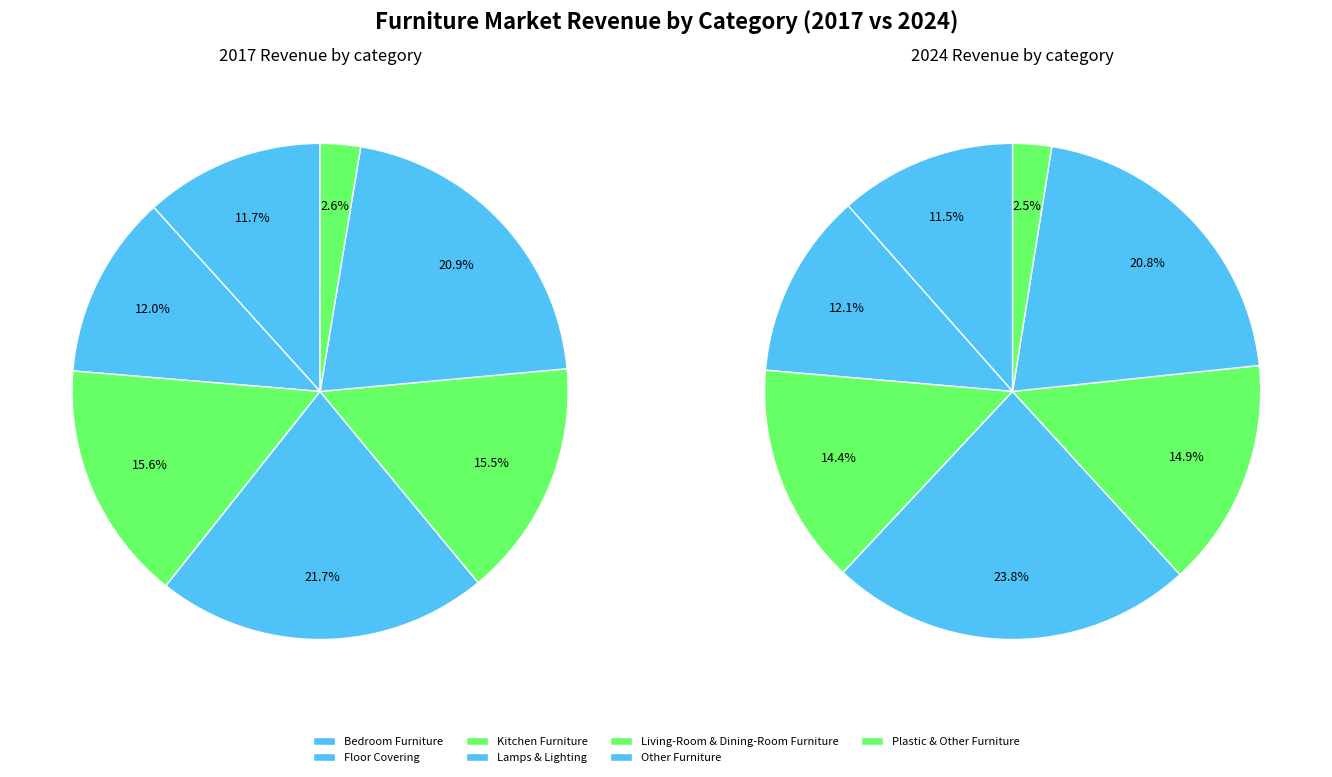

How much of the chart is everything except 4?

84.5%